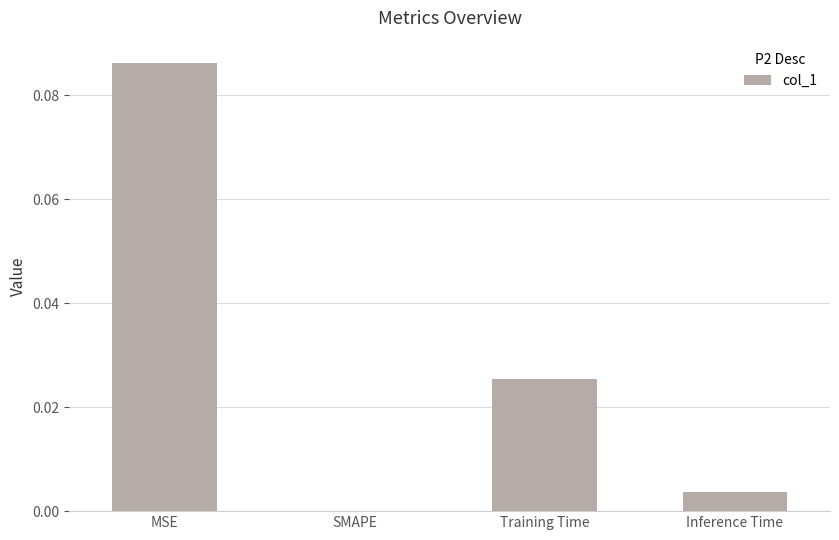

True or false: the data shows 0.0 at Training Time.

True